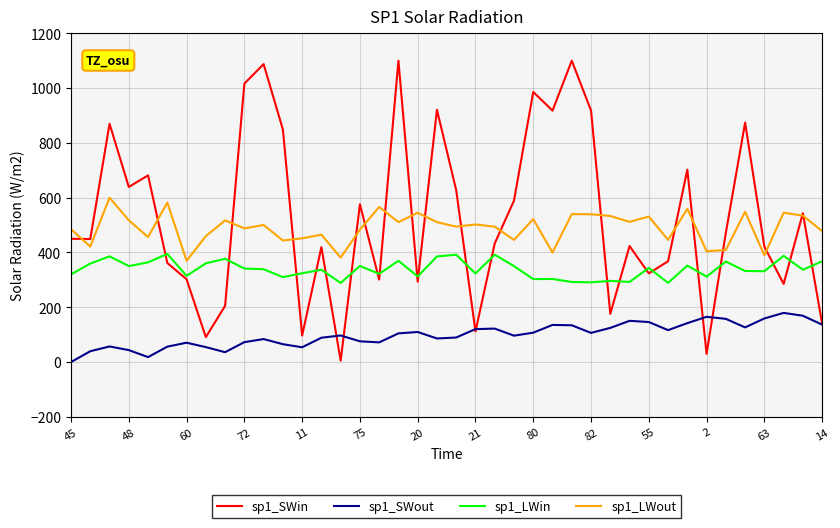

True or false: sp1_SWout and sp1_LWin cross at least once.

False